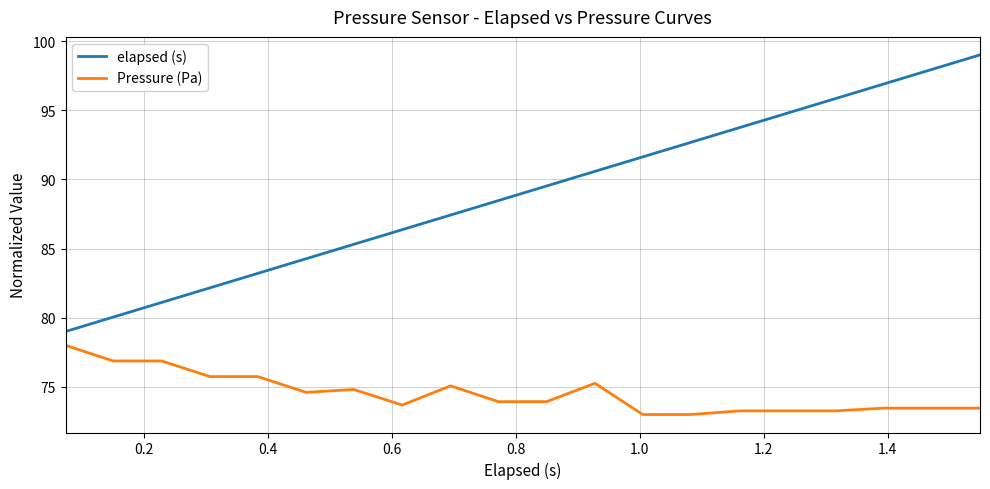

What are all the series names shown in the legend?

elapsed (s), Pressure (Pa)